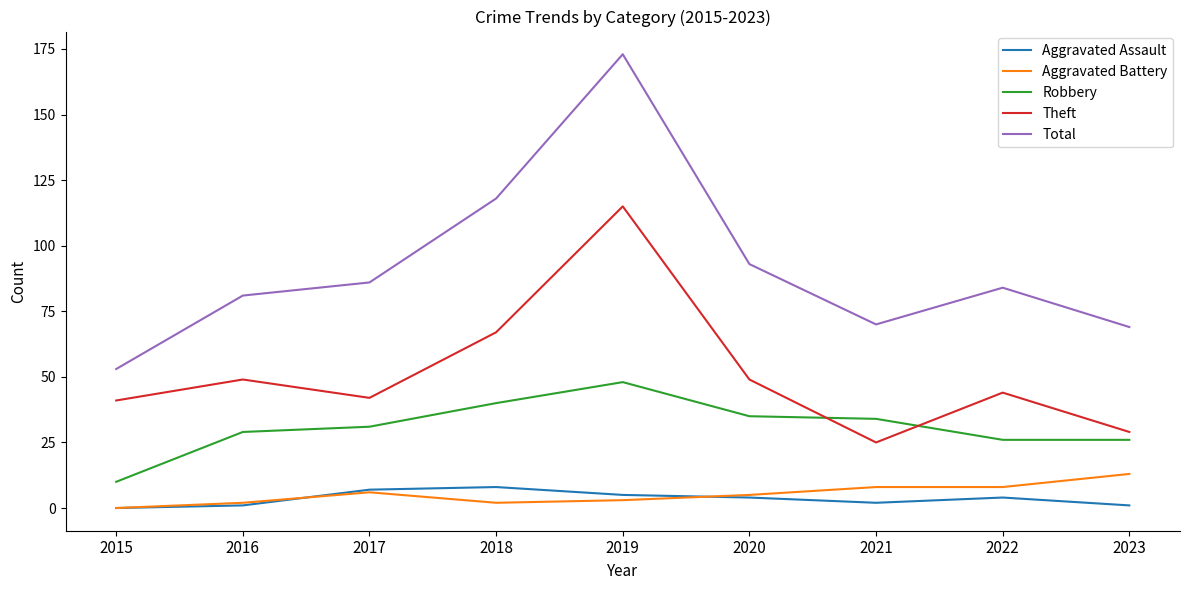

True or false: Theft and Aggravated Assault cross at least once.

False